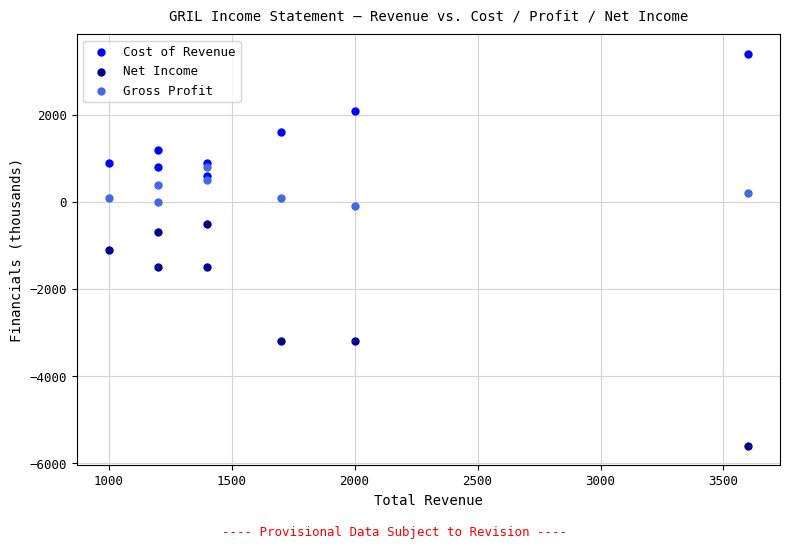

Which series has the widest spread of Y values?

Net Income